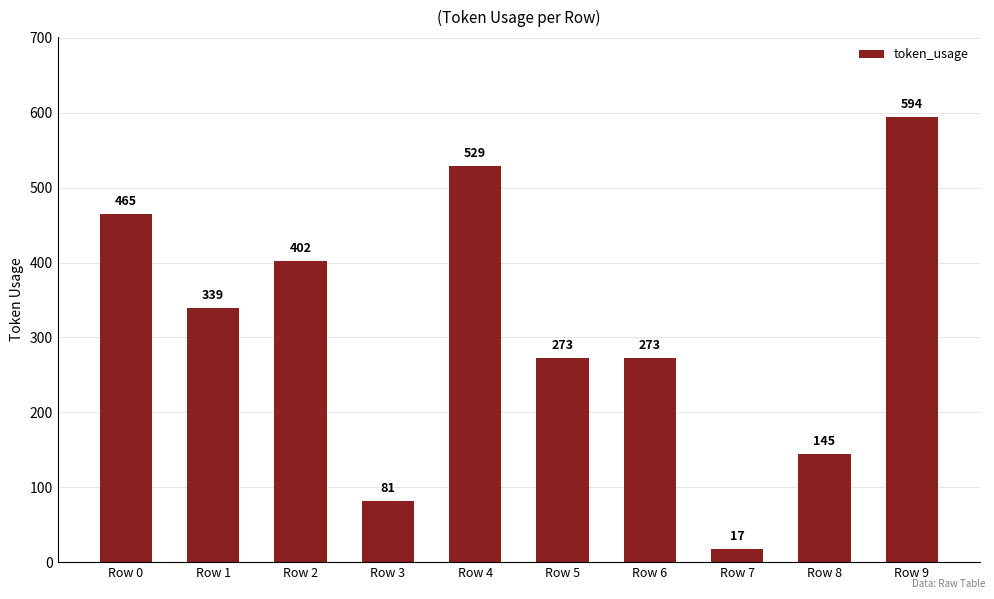

Approximately how many times larger is the value at Row 8 compared to Row 7?

8.5